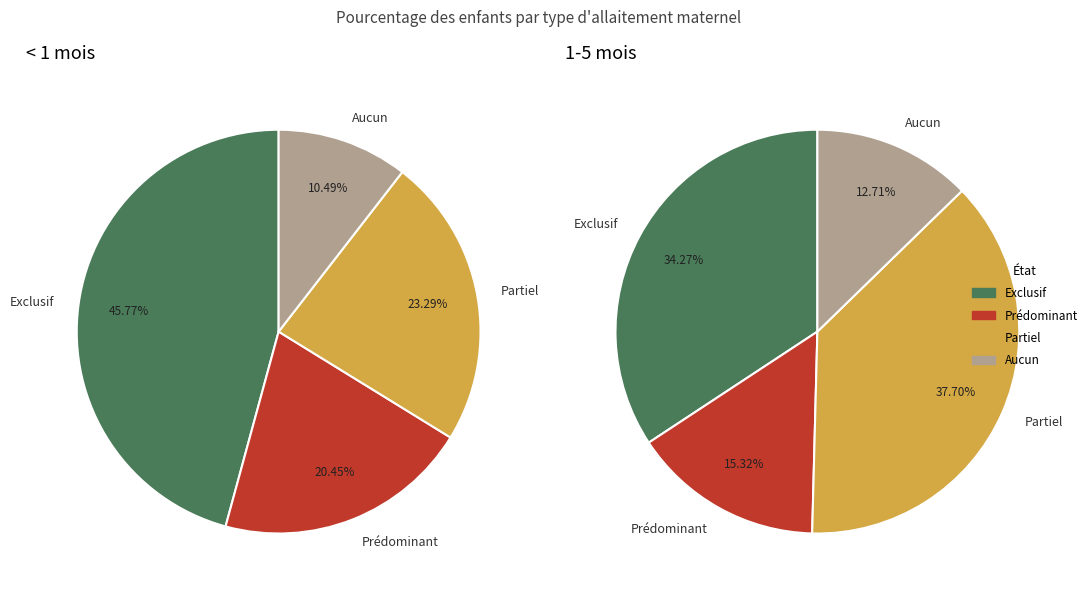

The Aucun slice represents 1% of the pie. True or false?

False